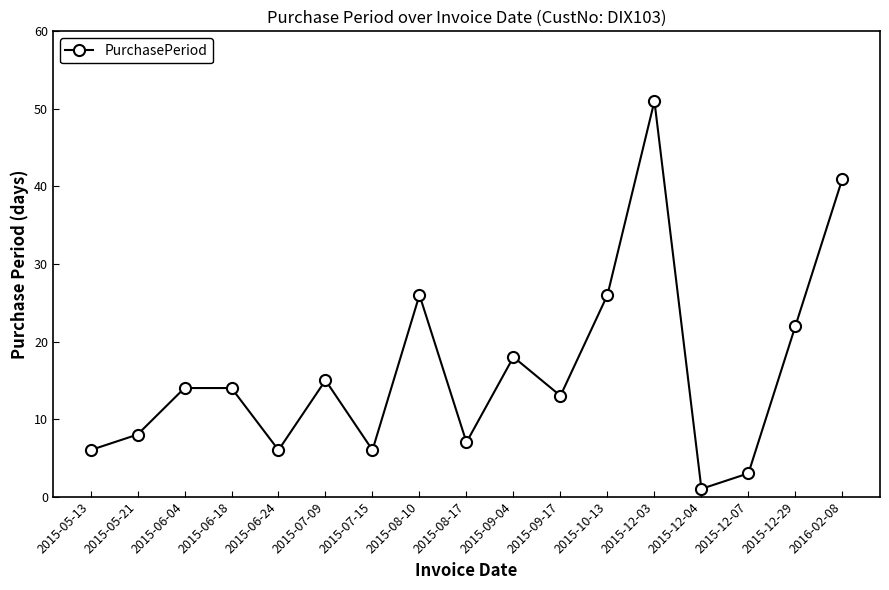

Does the chart display data point markers on the line(s)?

Yes